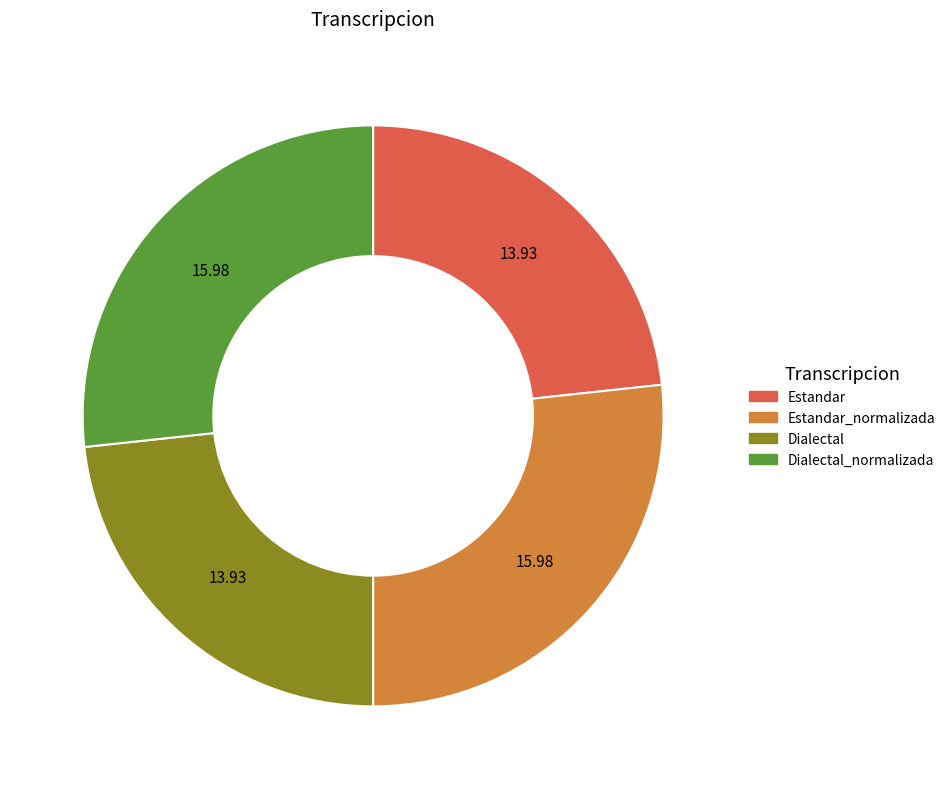

Does any single category account for the majority?

No